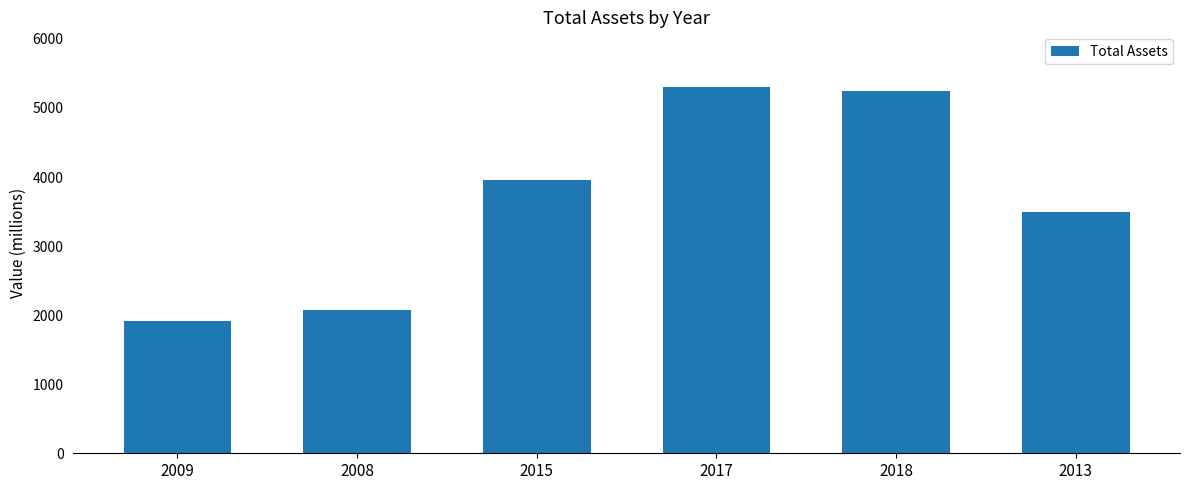

What is the label of the 6th bar from the left?

2013